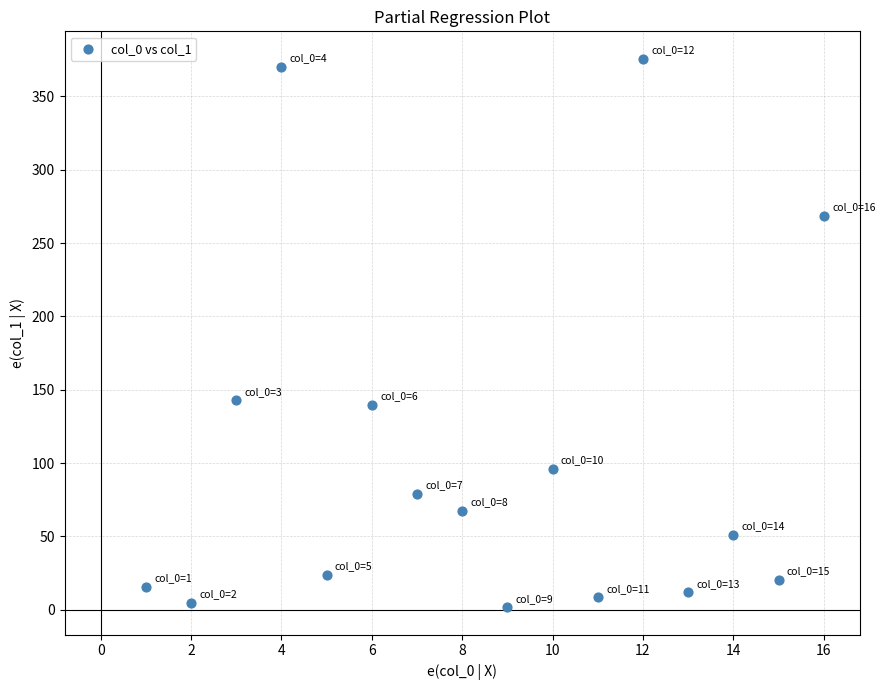

What is the range of Y values (max minus min)?

374.1